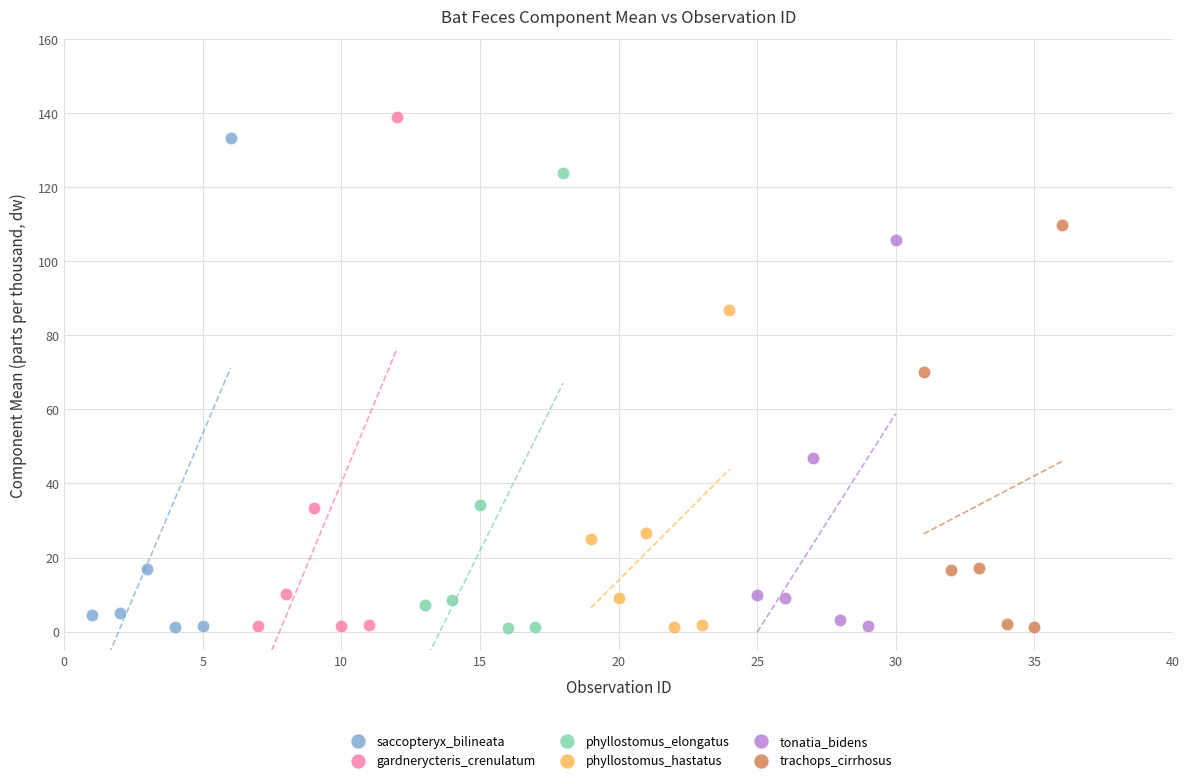

Which series has the widest spread of Y values?

gardnerycteris_crenulatum